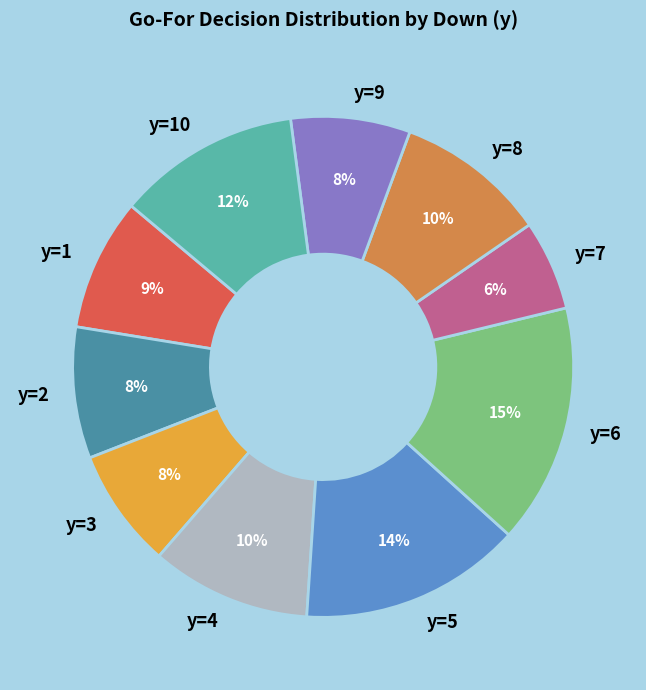

Count the number of slices in the pie.

10